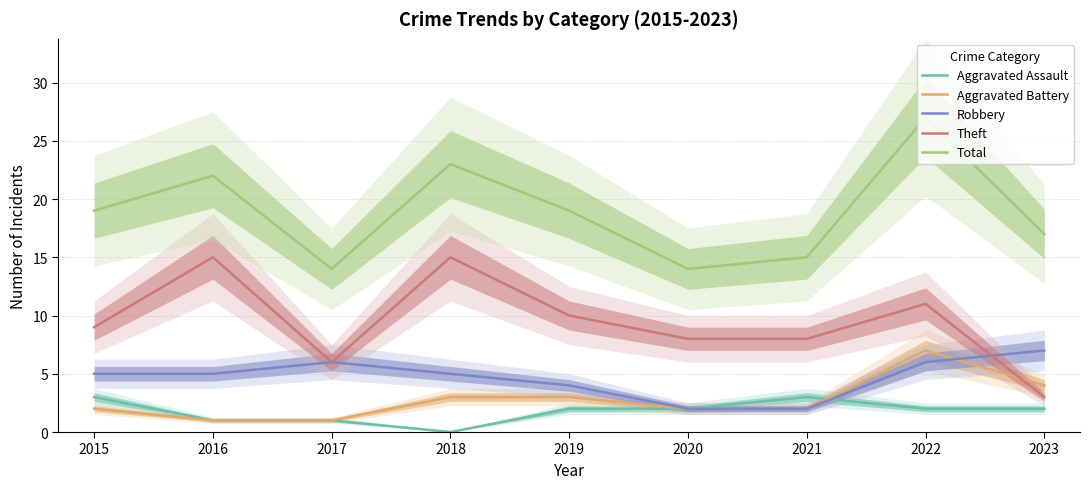

Rank the series by their maximum value, from highest to lowest.

Total, Theft, Aggravated Battery, Robbery, Aggravated Assault